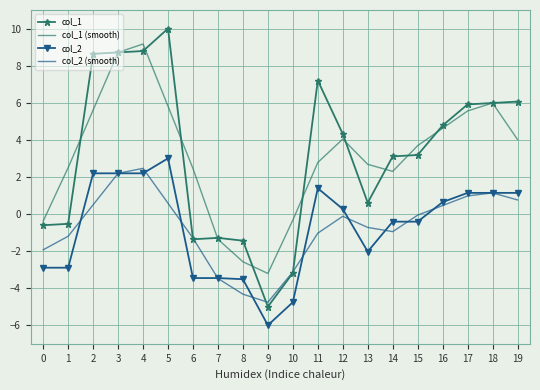

The col_1 (smooth) series shows 0.5 at 14. True or false?

False